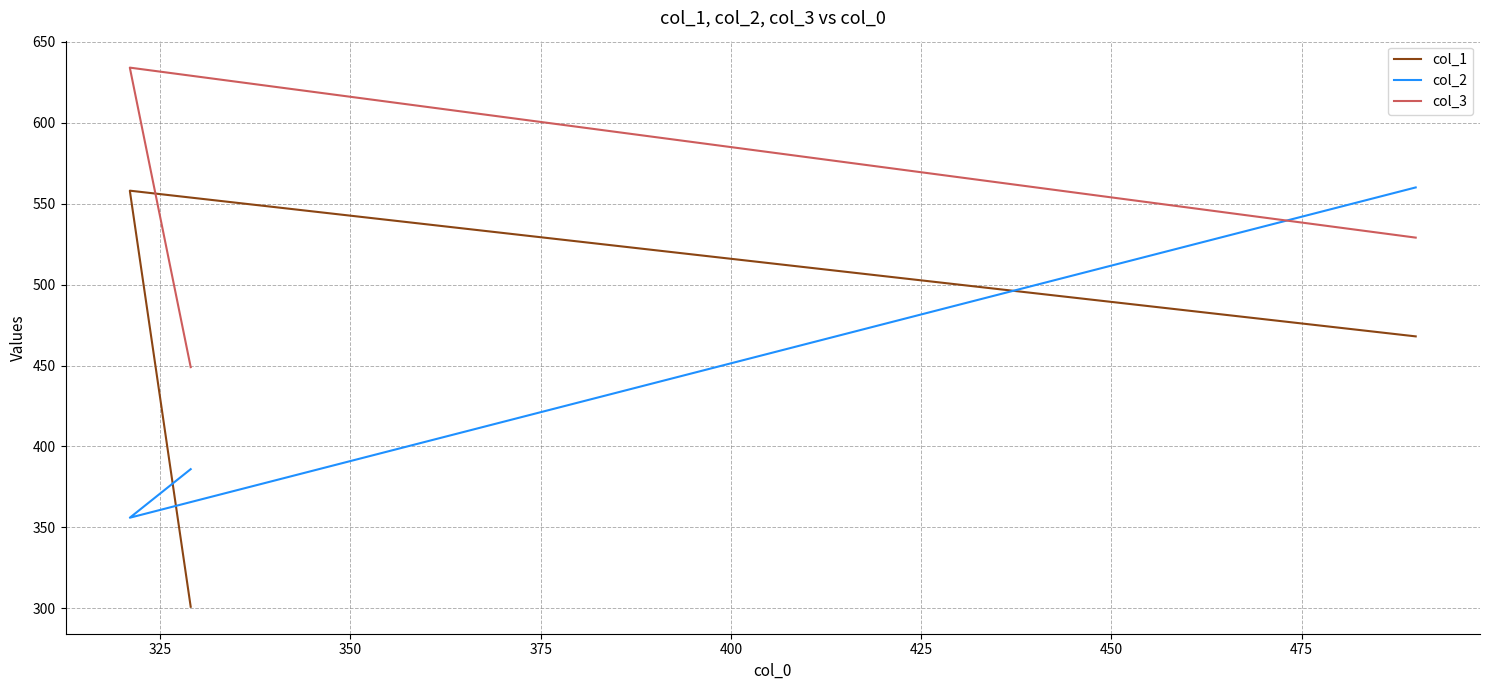

What is the average value of the col_3 series?

537